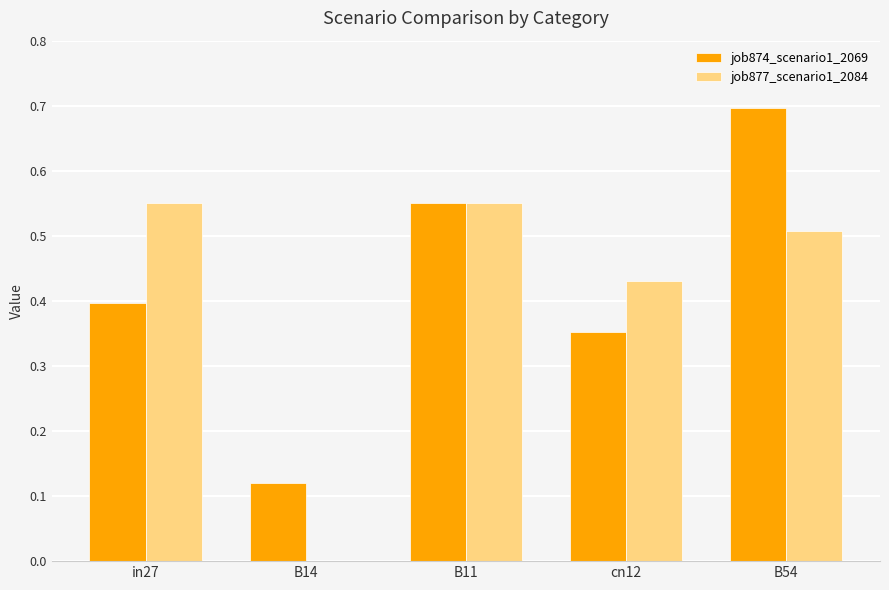

Are the bars grouped side by side (vs. stacked)?

Yes